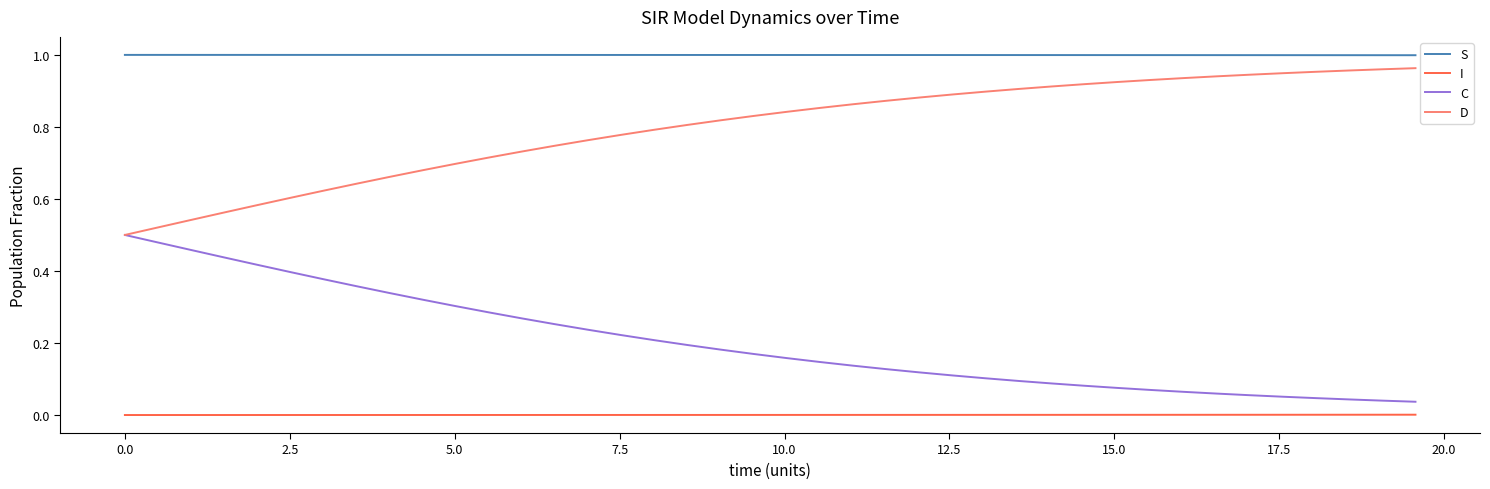

List the series in order of their overall mean, lowest first.

I, C, D, S